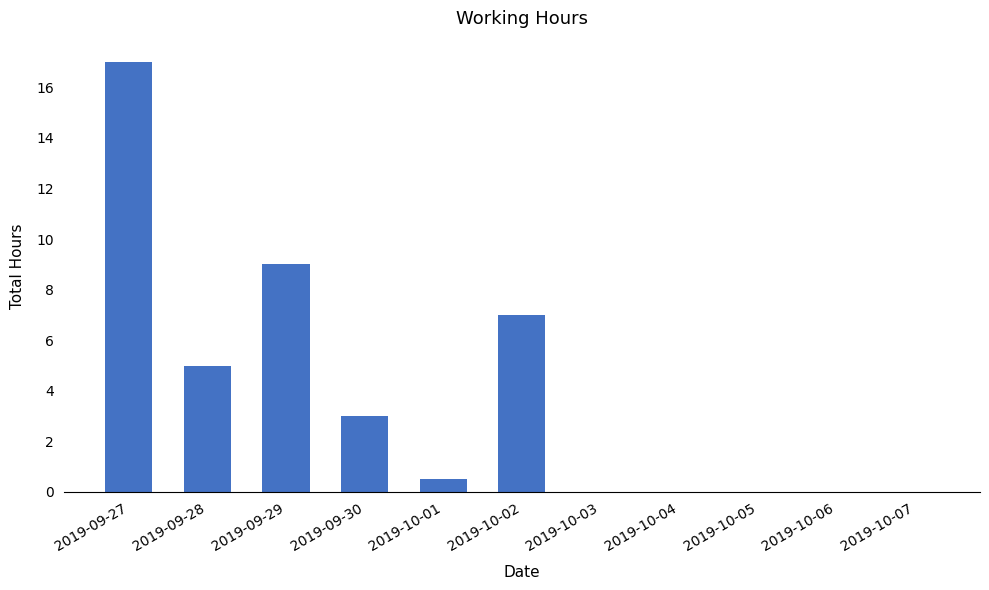

Reading left to right, extract all data points from this chart.

17.0	5.0	9.0	3.0	0.5	7.0	0.0	0.0	0.0	0.0	0.0